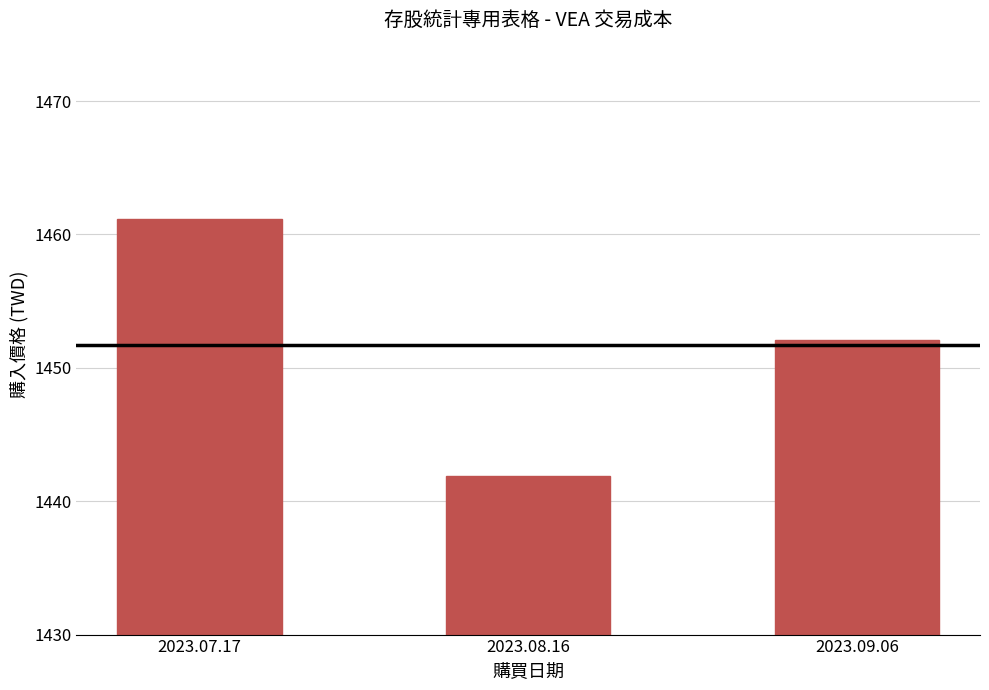

Reading right to left, transcribe all the data shown in this chart.

2023.09.06=1452.1	2023.08.16=1441.9	2023.07.17=1461.1